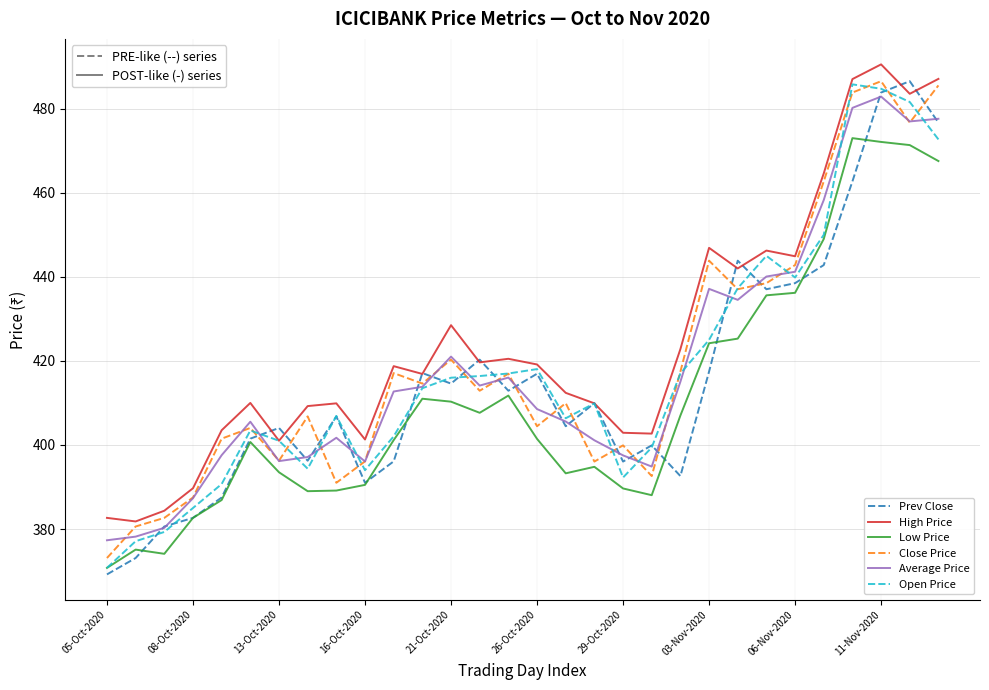

Which series has the largest total across all categories?

High Price